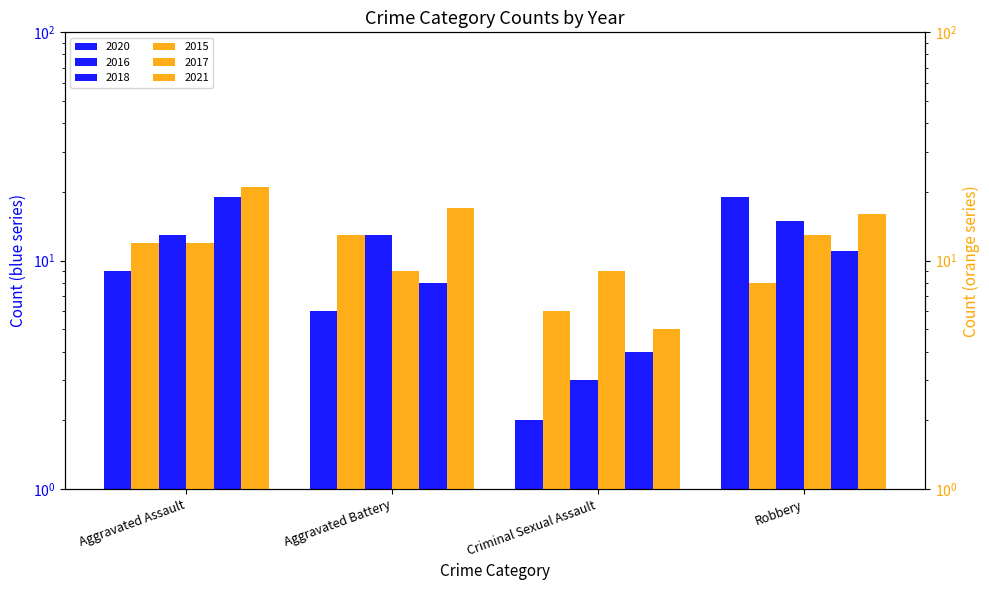

Rank the series by their maximum value, from lowest to highest.

2015, 2017, 2016, 2020, 2018, 2021